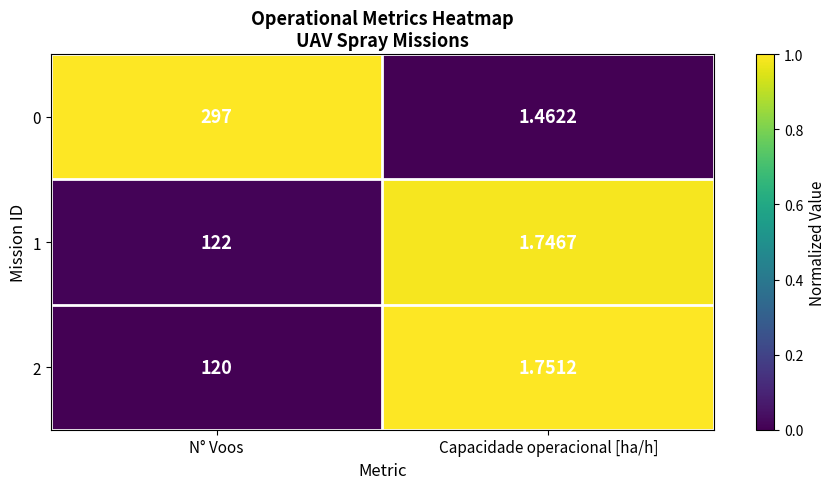

At which category is the sum across all series the highest?

N° Voos